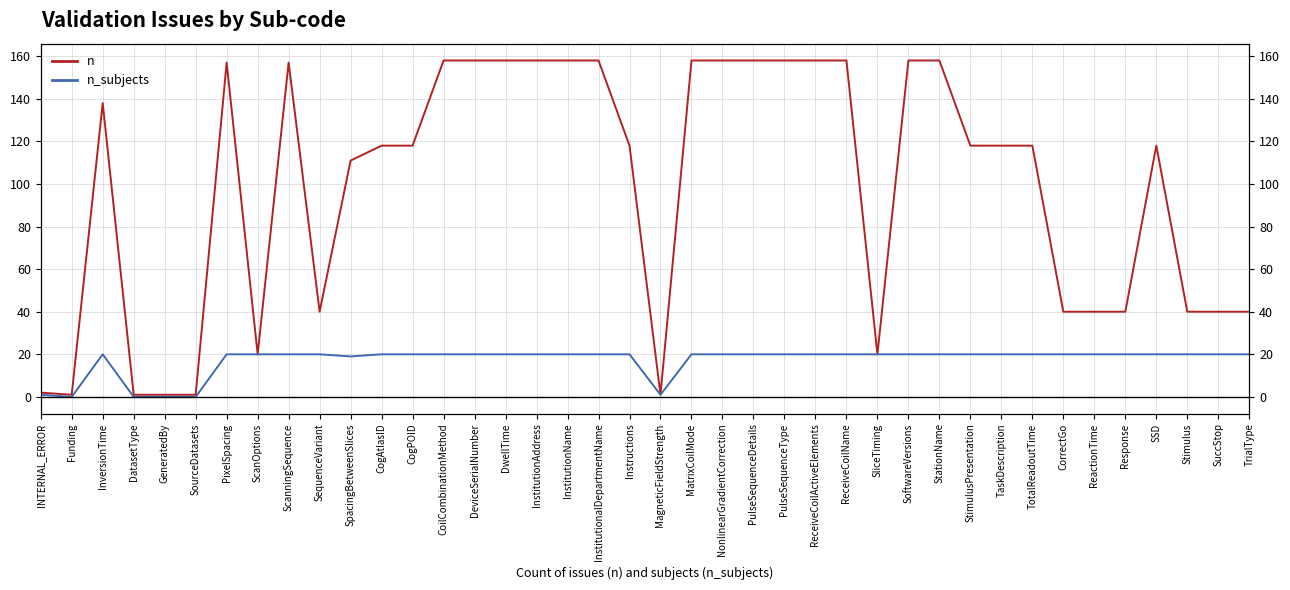

In n_subjects, how many points are higher than both neighbors (excluding endpoints)?

1